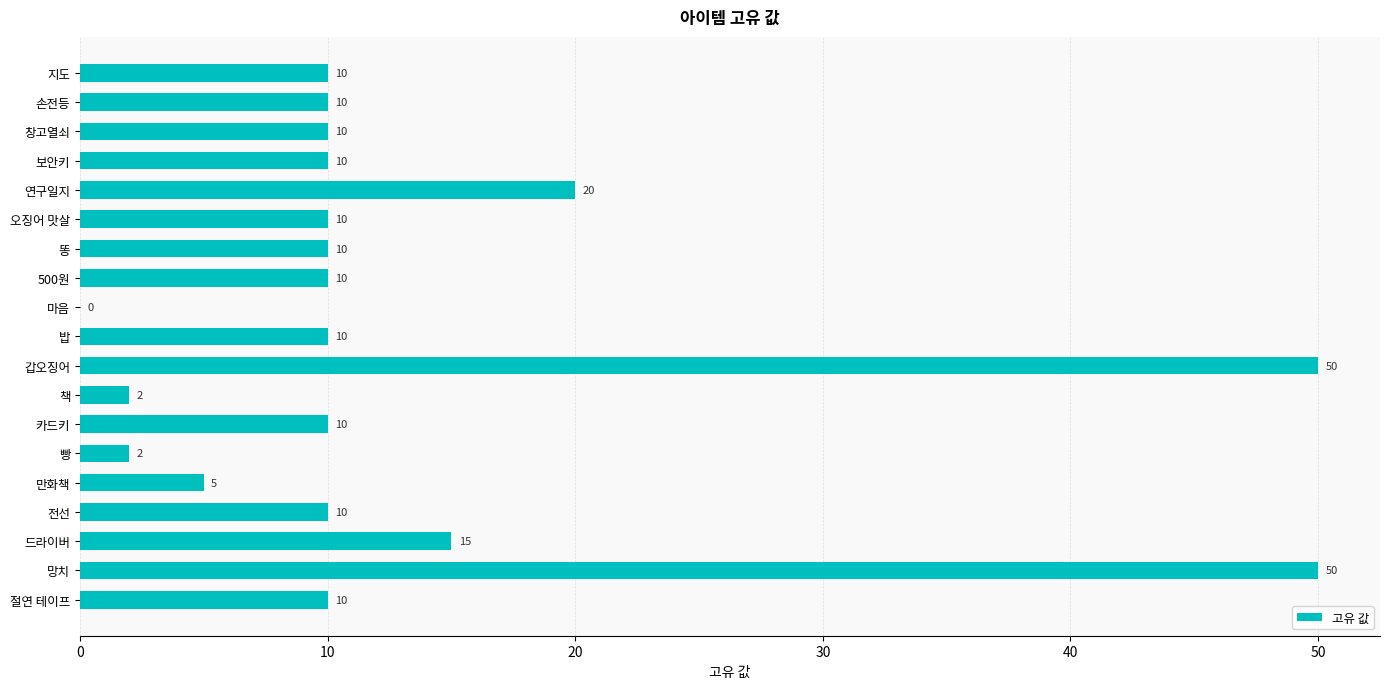

The chart shows a value of 14 at 손전등. True or false?

False